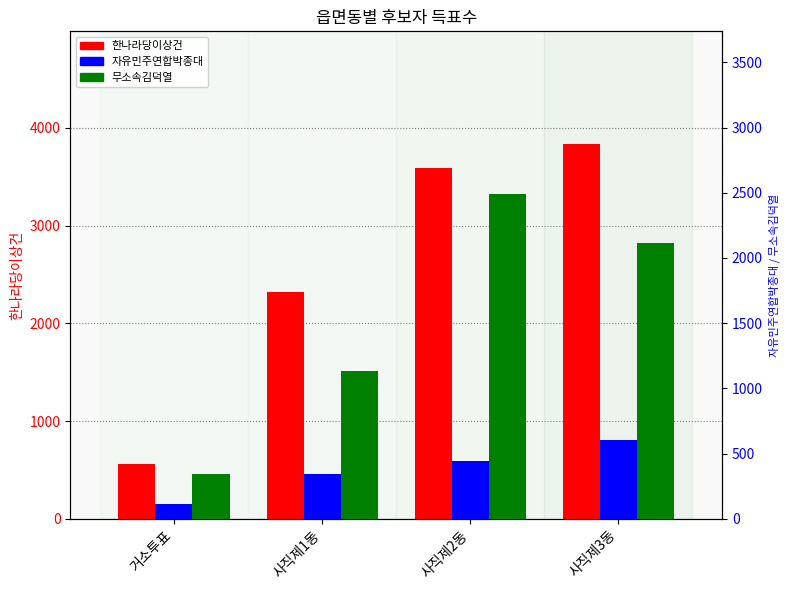

What is the spread (max minus min) of values at 사직제2동?

3151